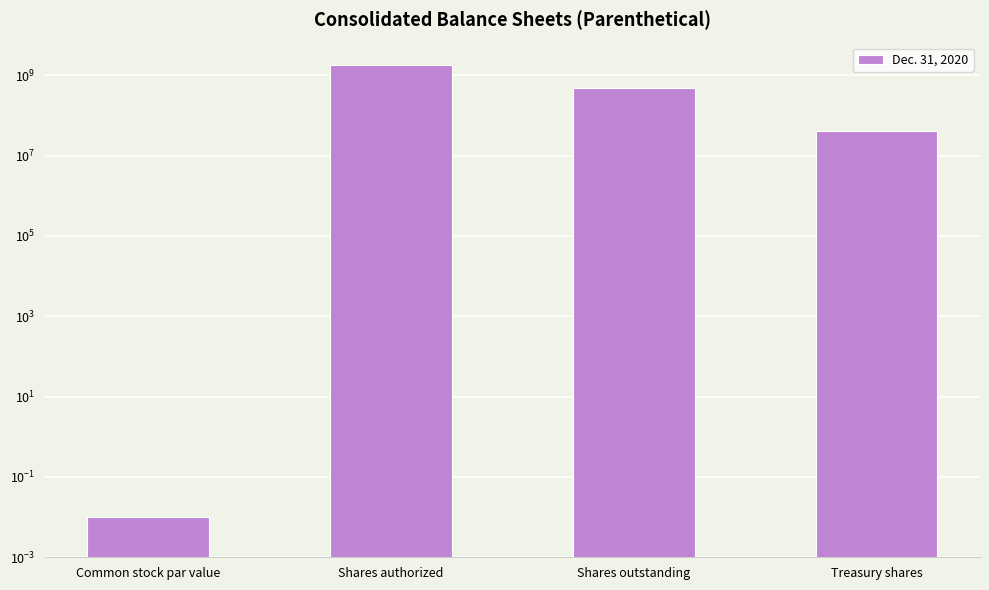

How many bars are there in total?

4